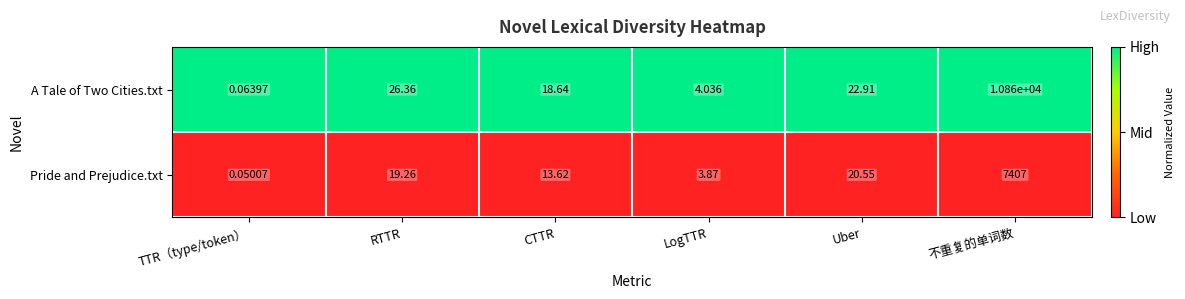

Which series has the largest range (max minus min)?

A Tale of Two Cities.txt